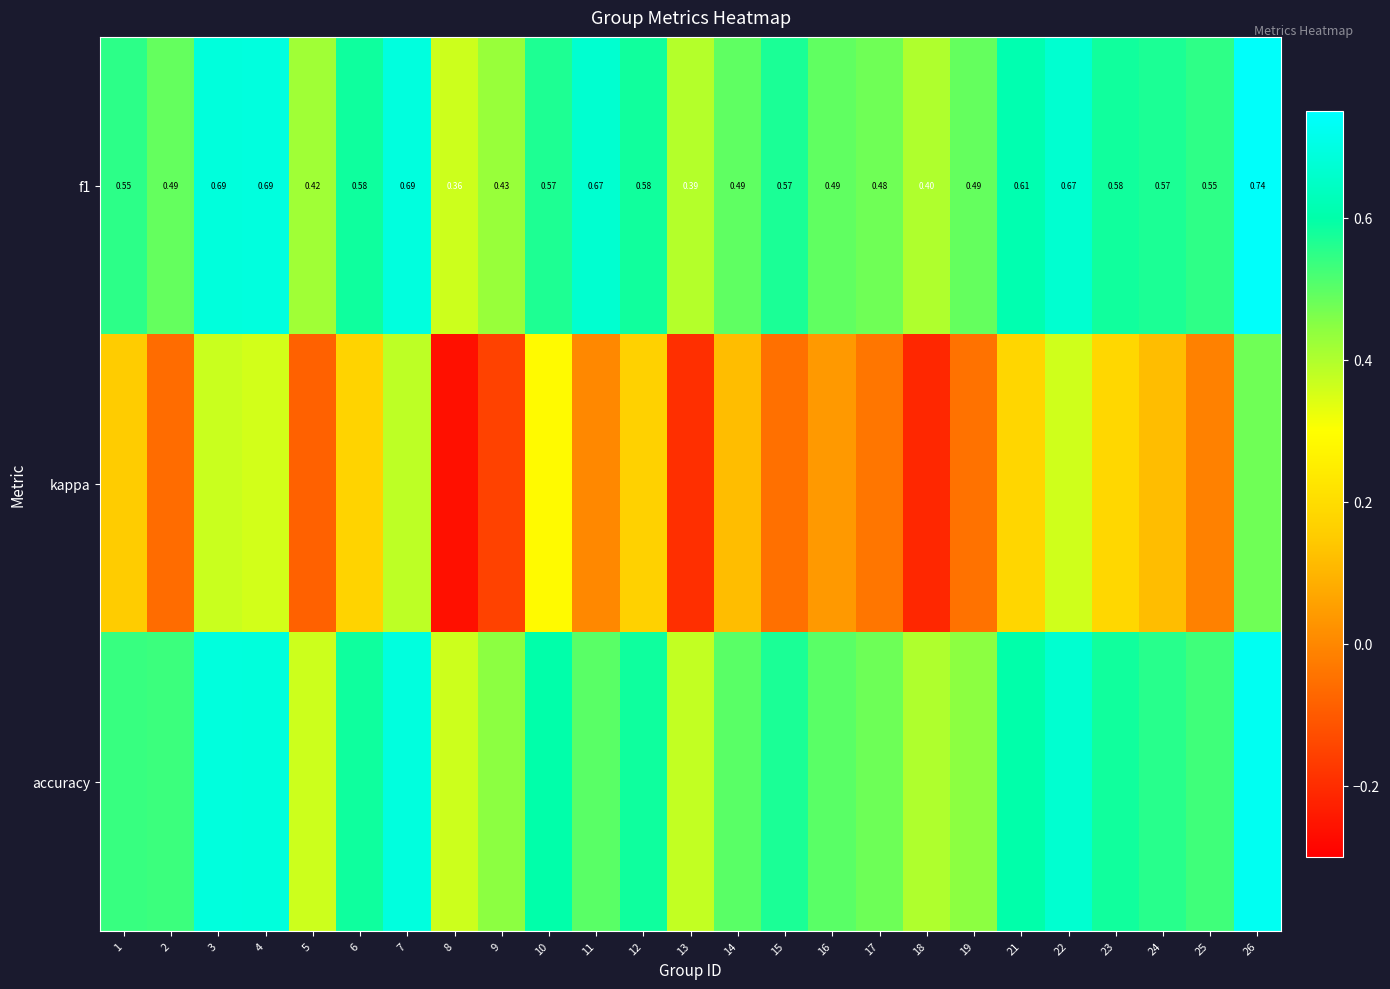

At which label is f1 closest to 0?

8